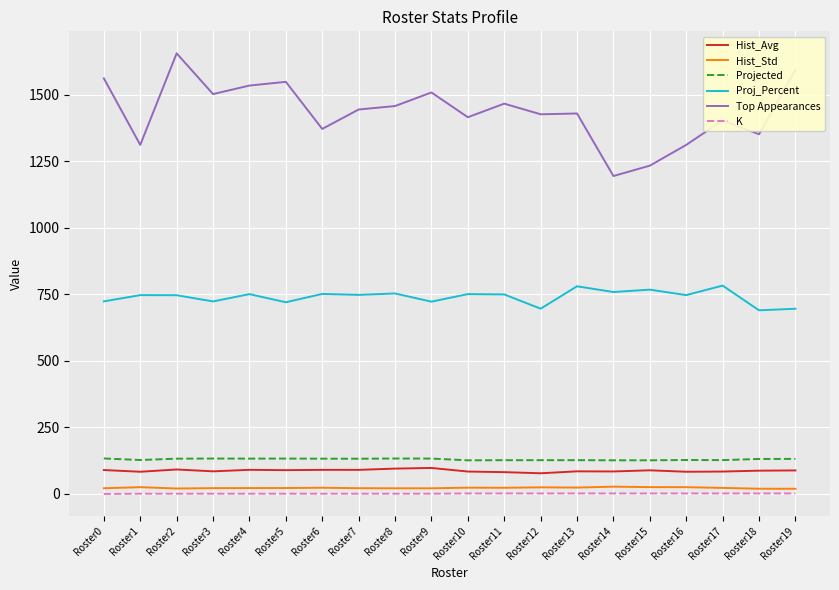

Count the number of data series in this chart.

6